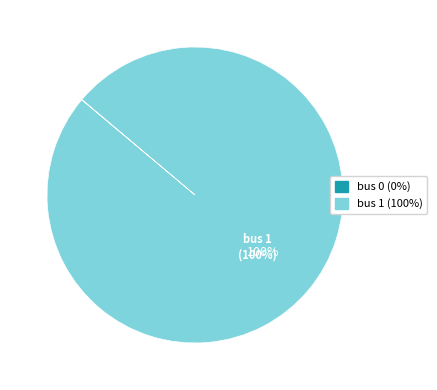

The bus 1 slice represents 85% of the pie. True or false?

False